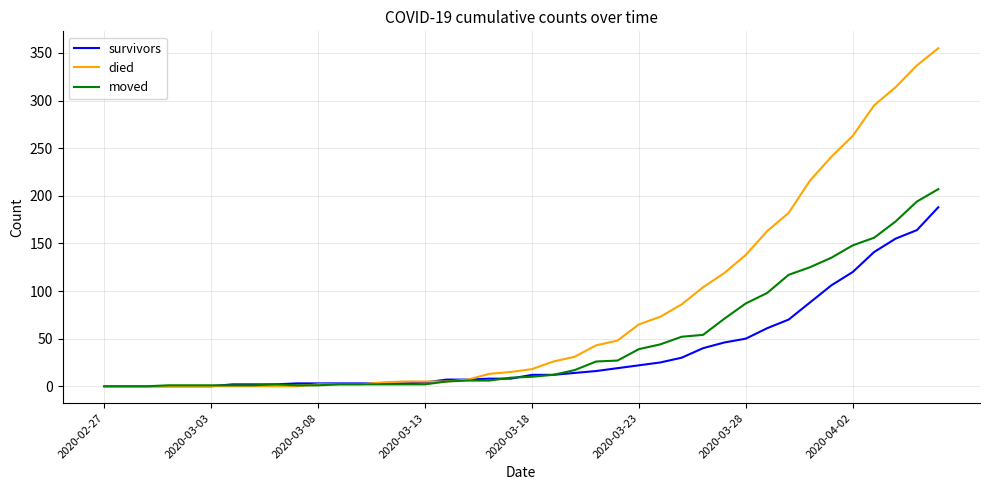

What is the maximum value for moved?

207